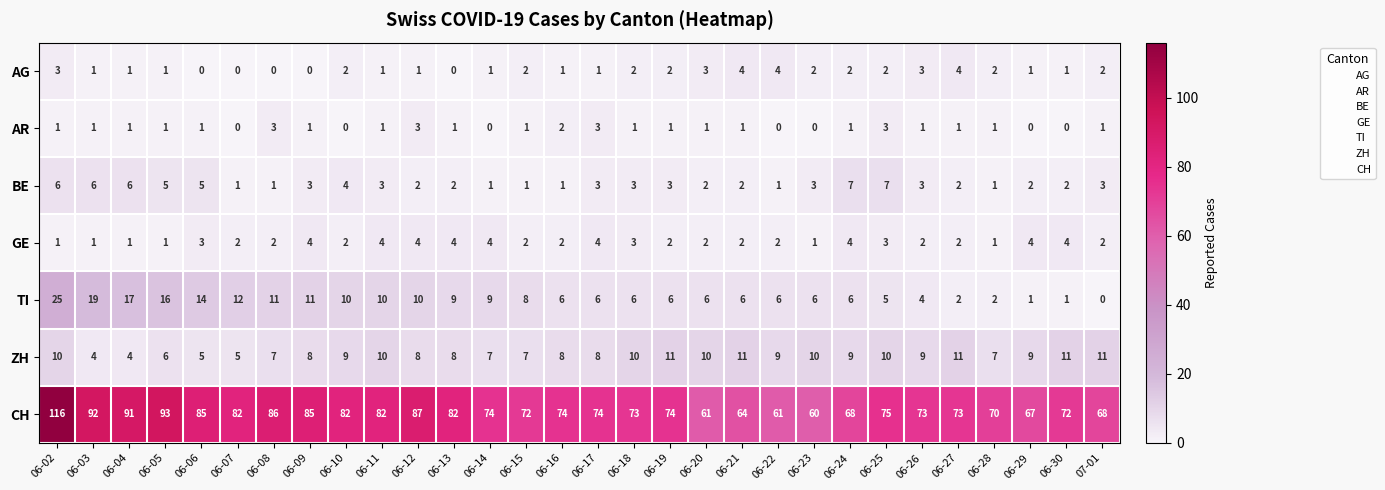

What is the sum of the CH values at 06-26 and 07-01?

141